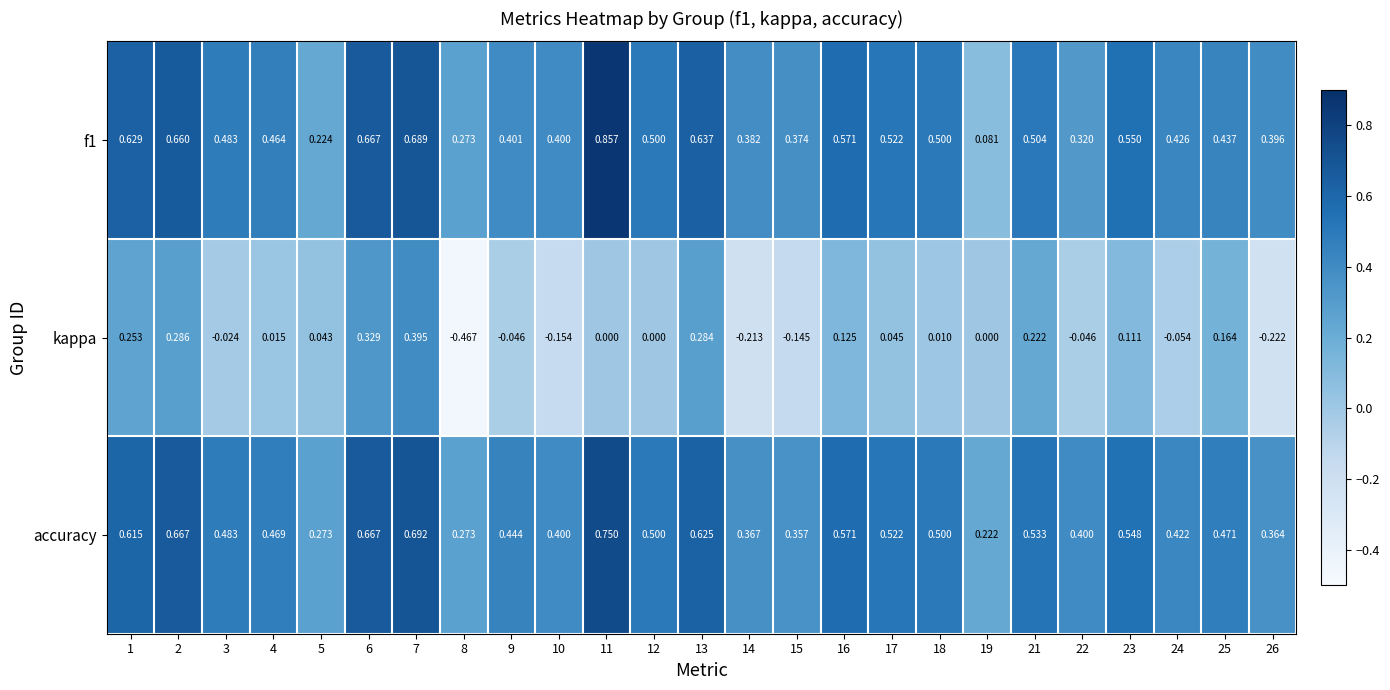

Which series changed the most between 2 and 11?

kappa